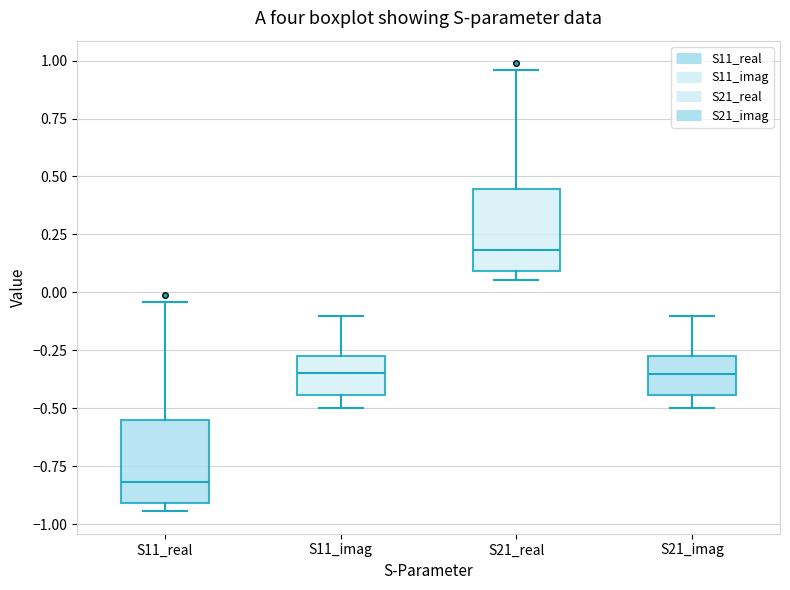

Reading left to right, read every box against the y-axis: the position of its median line, the range the box covers, and the ends of its whiskers. The values are not printed on the chart, so give them approximately, as read against the axis.

S11_real: median -0.80, box -0.90 to -0.55, whiskers -0.95 to -0.05
S11_imag: median -0.35, box -0.45 to -0.25, whiskers -0.50 to -0.10
S21_real: median 0.20, box 0.10 to 0.45, whiskers 0.05 to 0.95
S21_imag: median -0.35, box -0.45 to -0.30, whiskers -0.50 to -0.10